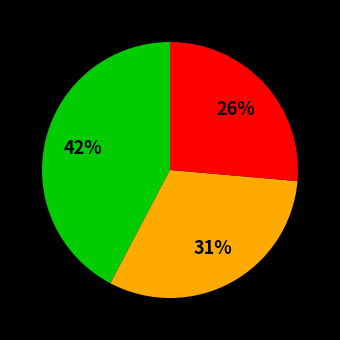

How many slices are in this pie chart?

3